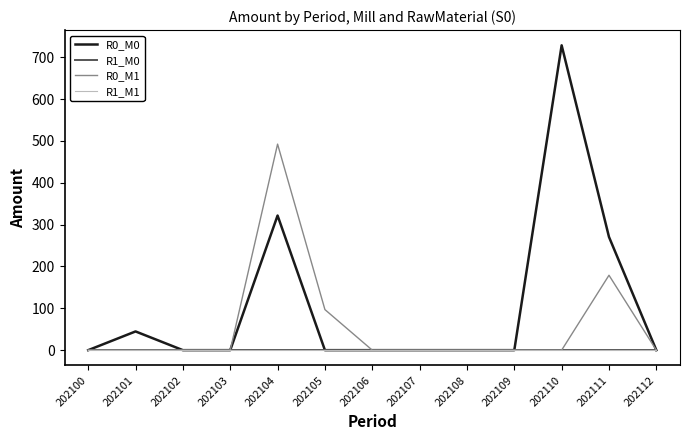

True or false: R1_M0 and R1_M1 cross at least once.

False